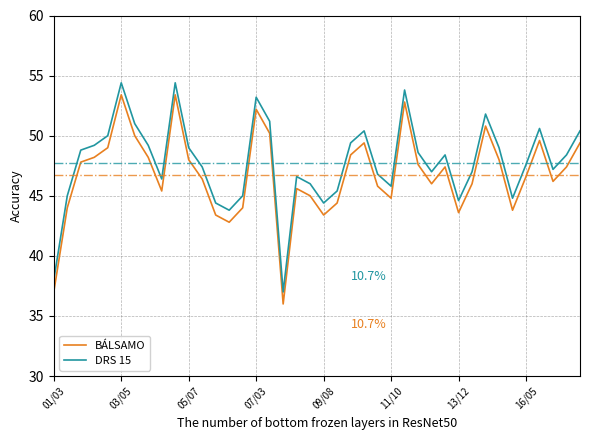

What is the minimum value shown in the chart?

36.0